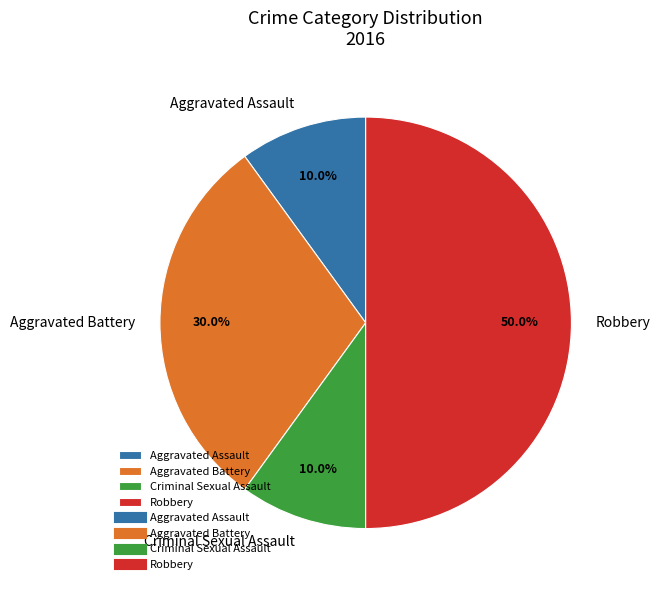

Which category has the biggest portion of the pie?

Robbery